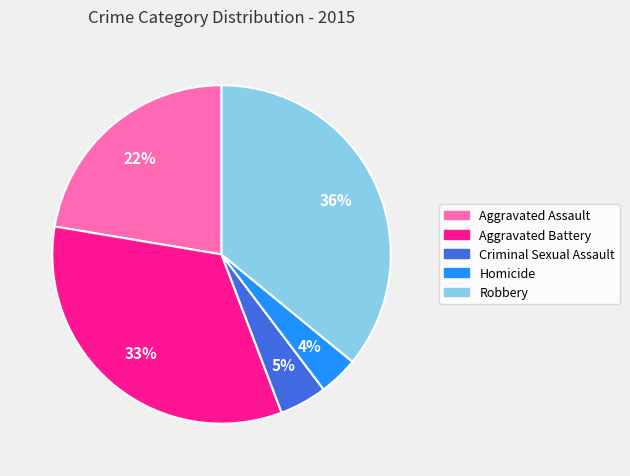

To the nearest percent, what percentage of the pie is Robbery?

36%